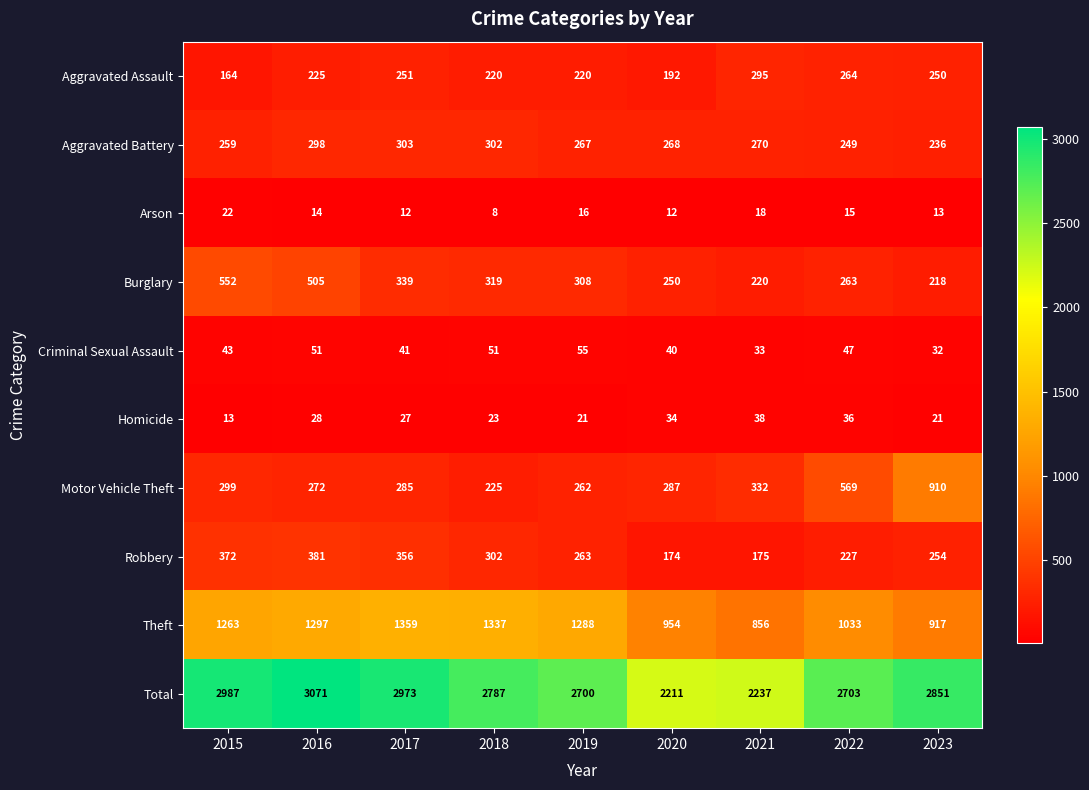

What is the difference between the maximum and minimum values in the Aggravated Battery series?

67